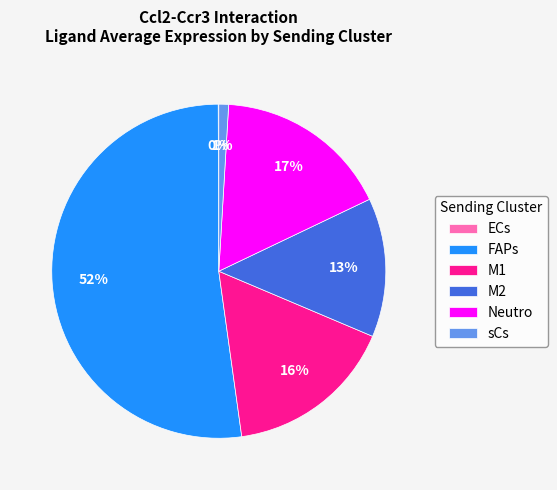

To the nearest percent, what is the average slice percentage?

17%